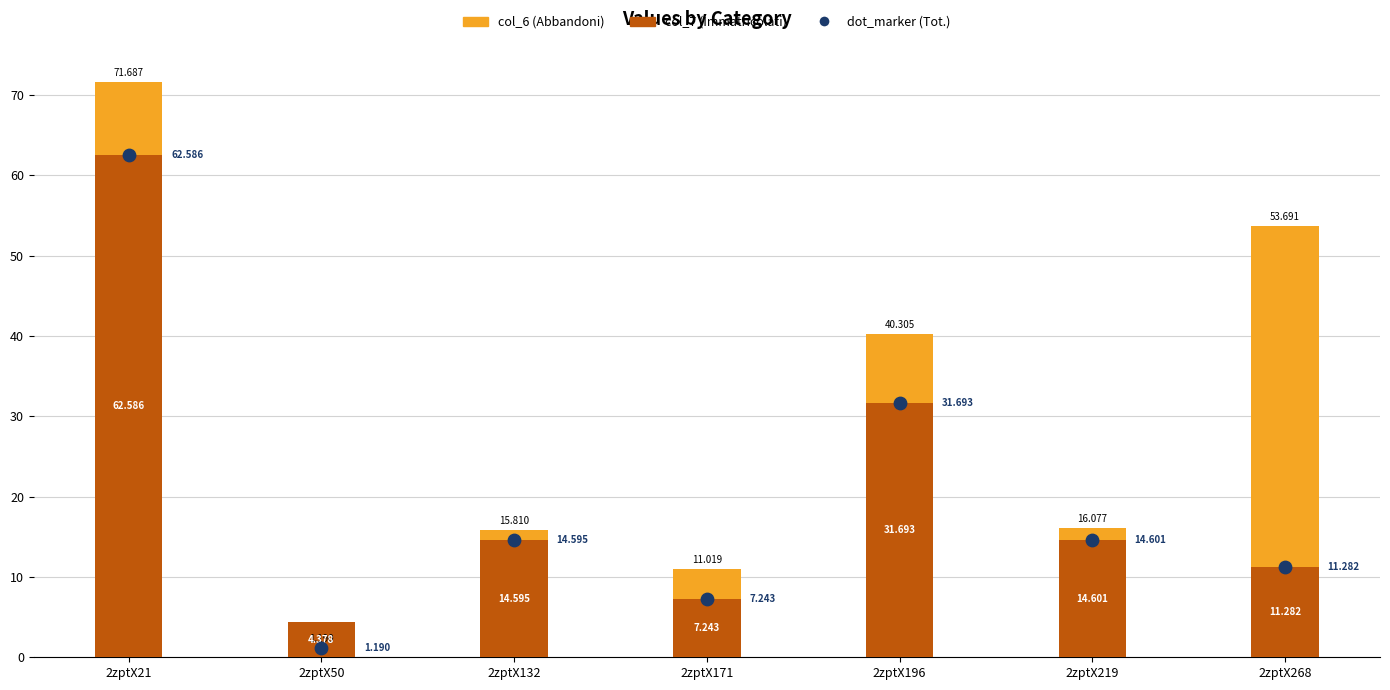

Is the value of col_6 at 2zptX268 greater than the value of col_7 at 2zptX219?

Yes